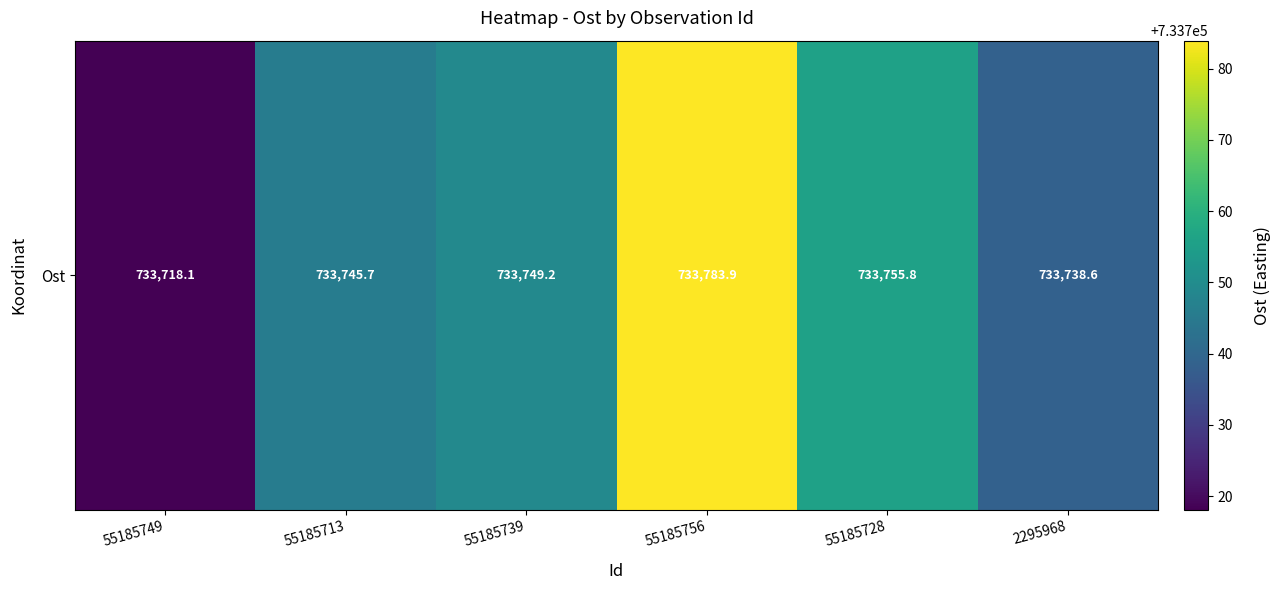

List the labels in order of value, largest first.

55185756, 55185728, 55185739, 55185713, 2295968, 55185749